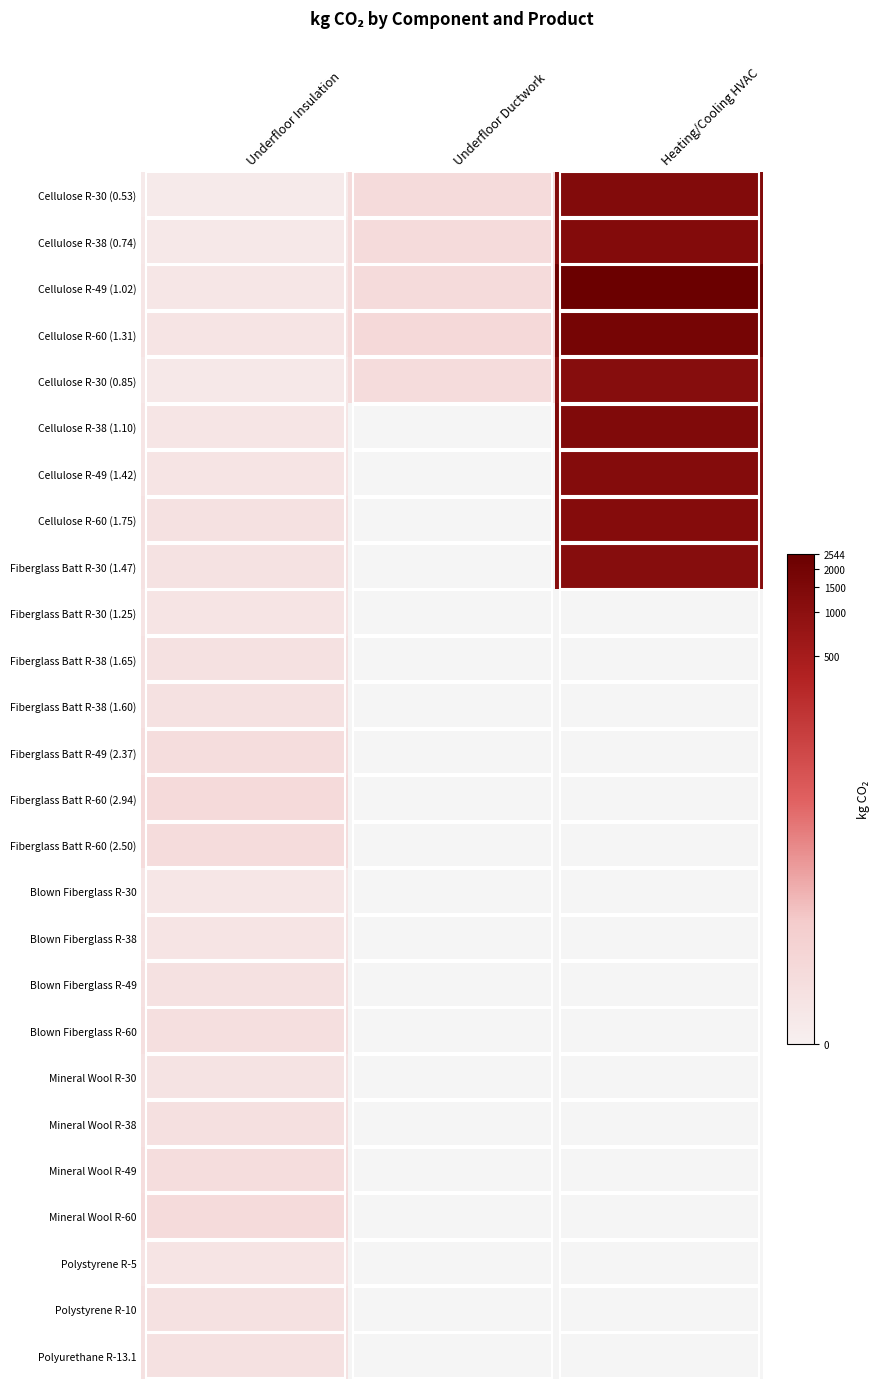

At which category is the sum across all series the highest?

Heating/Cooling HVAC